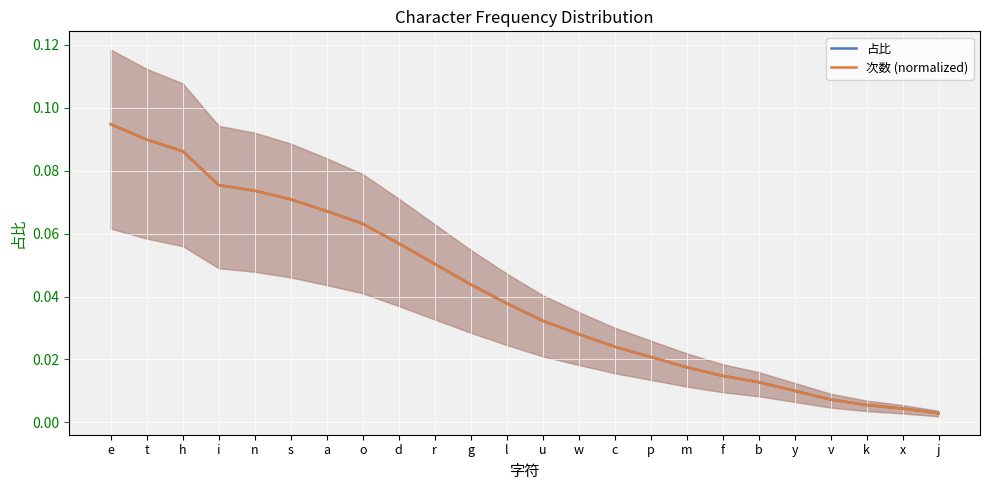

Reading right to left, what are all the values shown in this chart?

占比: j=0.0	x=0.0	k=0.0	v=0.0	y=0.0	b=0.0	f=0.0	m=0.0	p=0.0	c=0.0	w=0.0	u=0.0	l=0.0	g=0.0	r=0.1	d=0.1	o=0.1	a=0.1	s=0.1	n=0.1	i=0.1	h=0.1	t=0.1	e=0.1
次数 (normalized): j=0.0	x=0.0	k=0.0	v=0.0	y=0.0	b=0.0	f=0.0	m=0.0	p=0.0	c=0.0	w=0.0	u=0.0	l=0.0	g=0.0	r=0.1	d=0.1	o=0.1	a=0.1	s=0.1	n=0.1	i=0.1	h=0.1	t=0.1	e=0.1